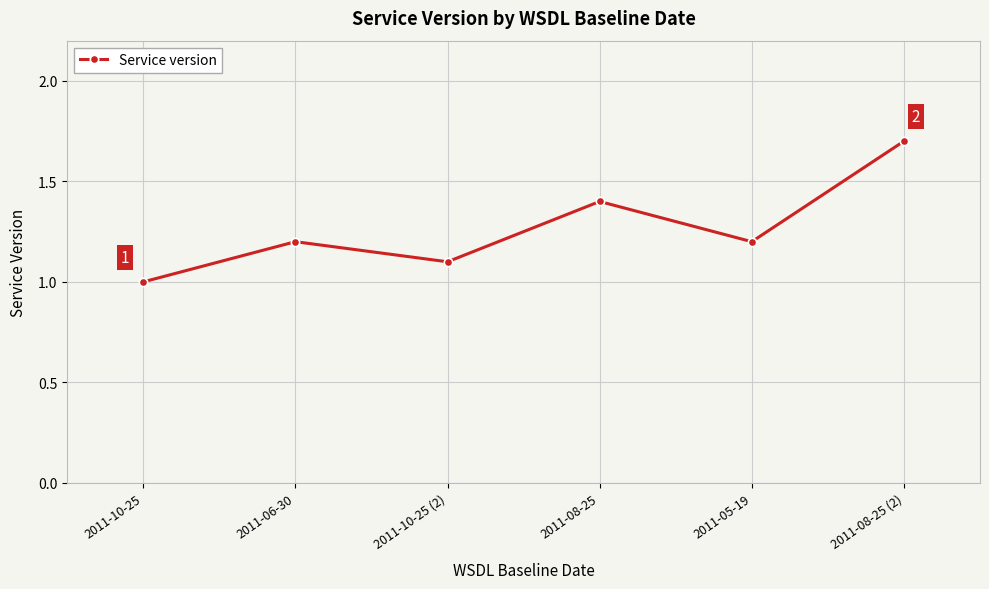

How many interior local peaks (higher than both neighbors) does the data have?

2